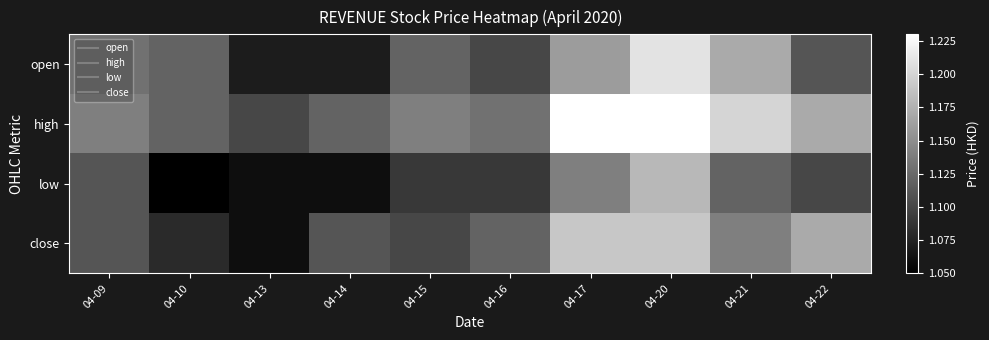

What is the spread (max minus min) of values at 04-21?

0.1